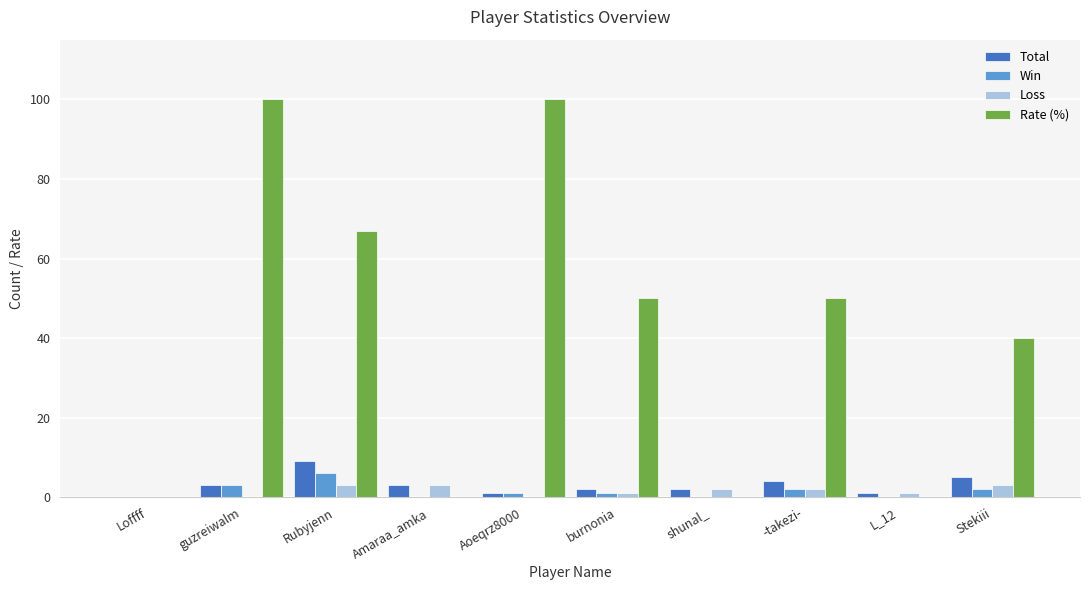

Are the bars grouped side by side (vs. stacked)?

Yes